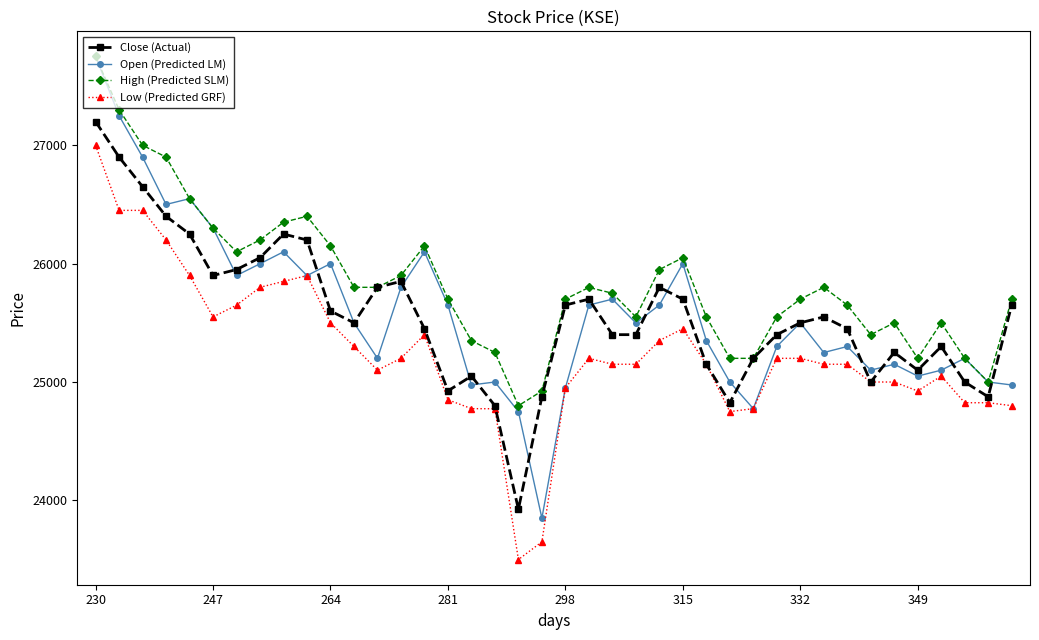

What is the minimum value shown in the chart?

23500